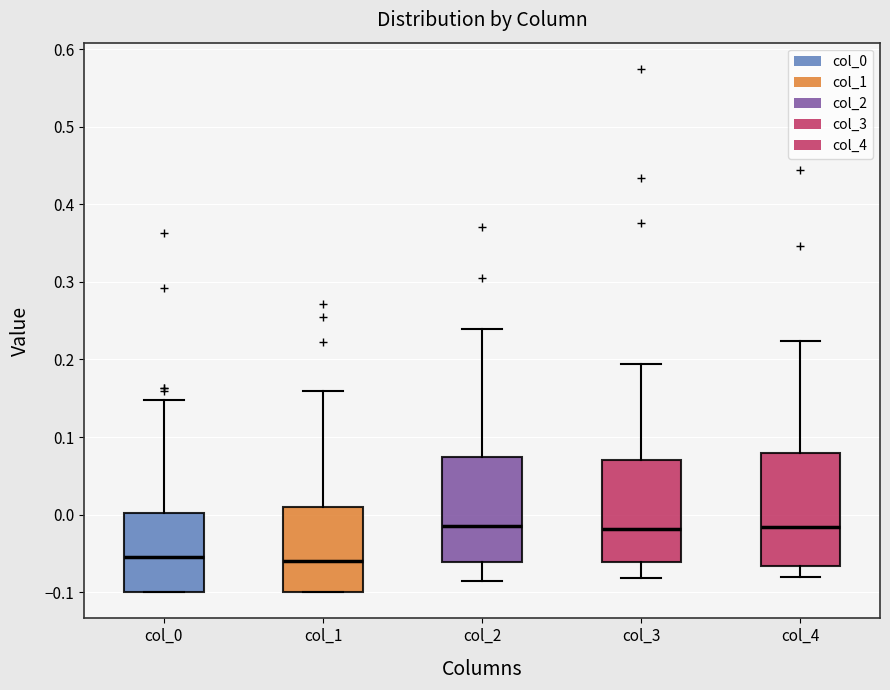

Reading left to right, read every box against the y-axis: the position of its median line, the range the box covers, and the ends of its whiskers. The values are not printed on the chart, so give them approximately, as read against the axis.

col_0: median -0.05, box -0.10 to 0.00, whiskers -0.10 to 0.15
col_1: median -0.06, box -0.10 to 0.01, whiskers -0.10 to 0.16
col_2: median -0.01, box -0.06 to 0.07, whiskers -0.09 to 0.24
col_3: median -0.02, box -0.06 to 0.07, whiskers -0.08 to 0.19
col_4: median -0.02, box -0.07 to 0.08, whiskers -0.08 to 0.22